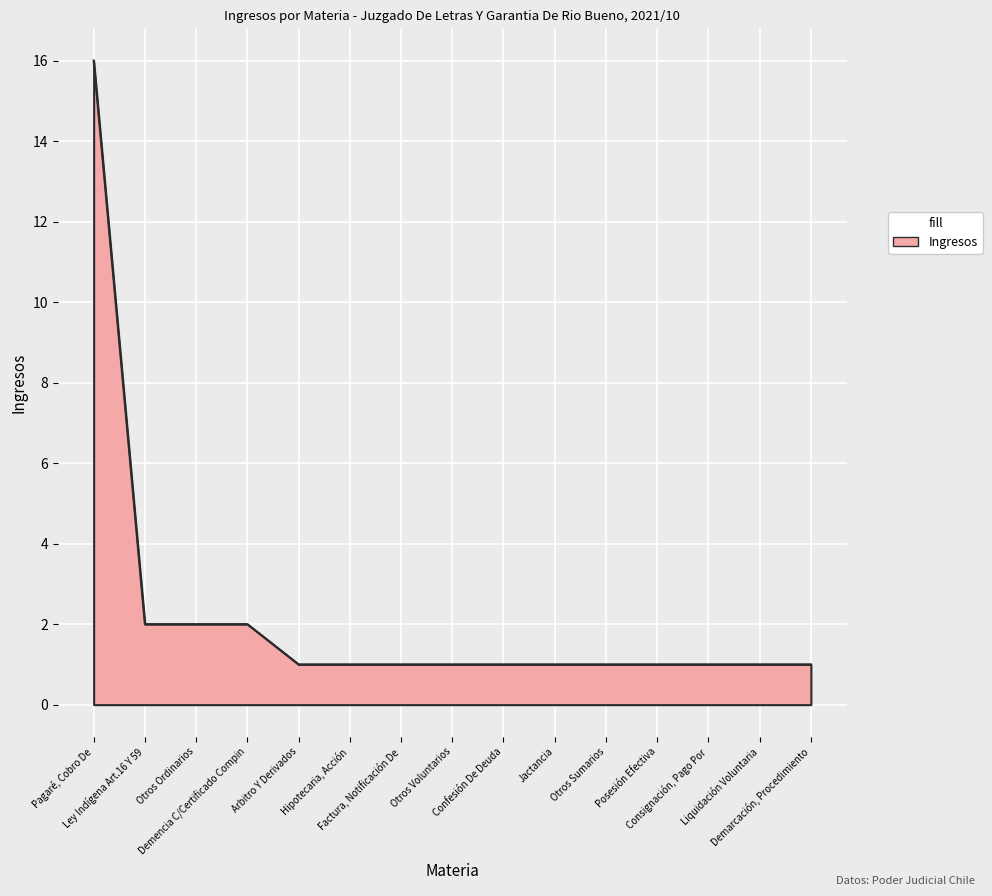

What is the difference between the maximum and minimum values?

15